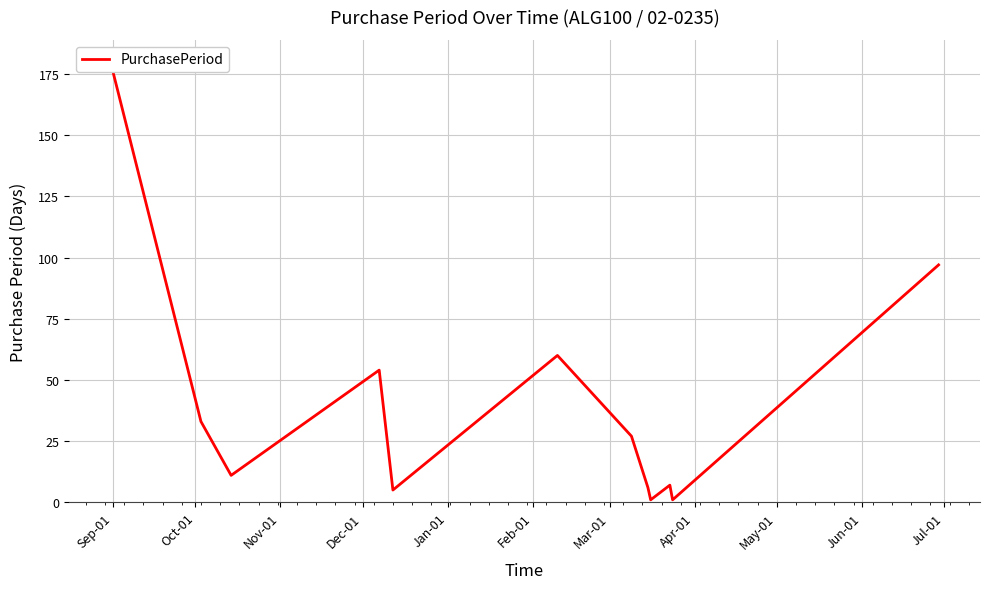

At which label does the data first exceed 27?

Sep-01